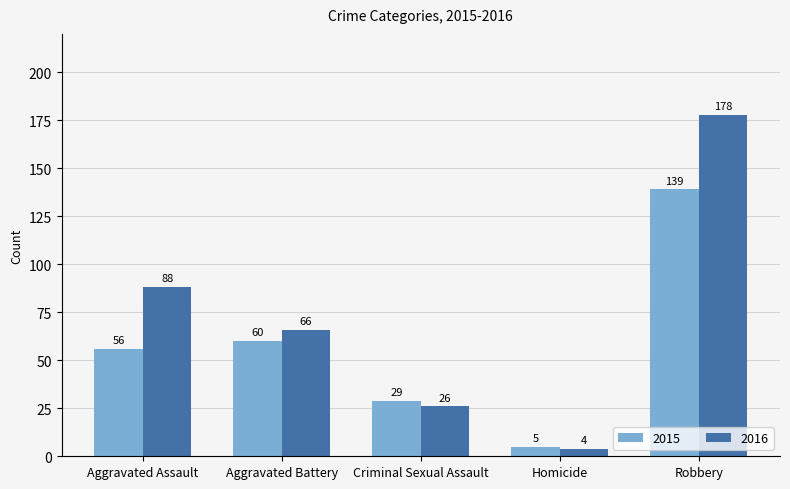

How many data points does each series have?

5